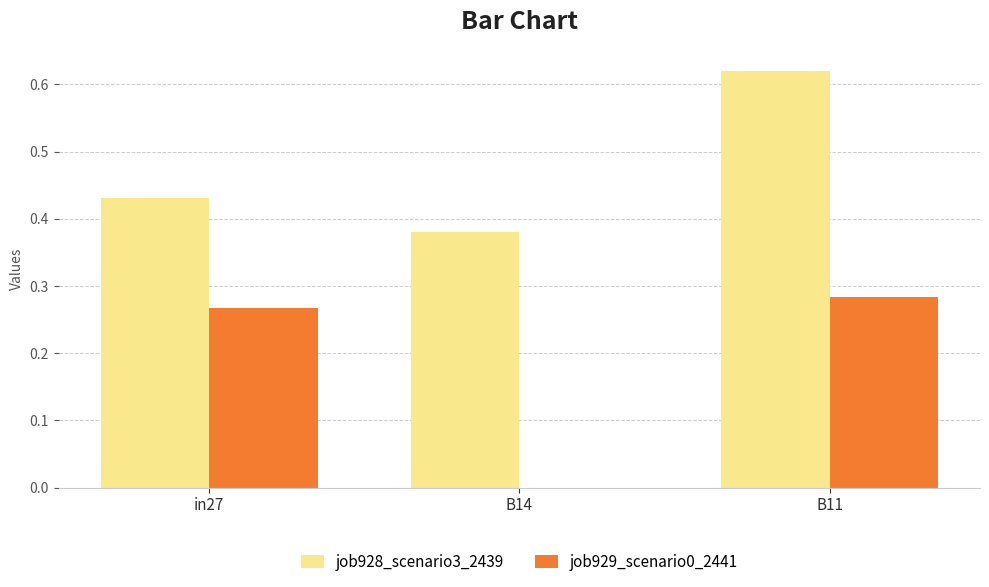

What is the sum of the job928_scenario3_2439 values at in27 and B11?

1.1